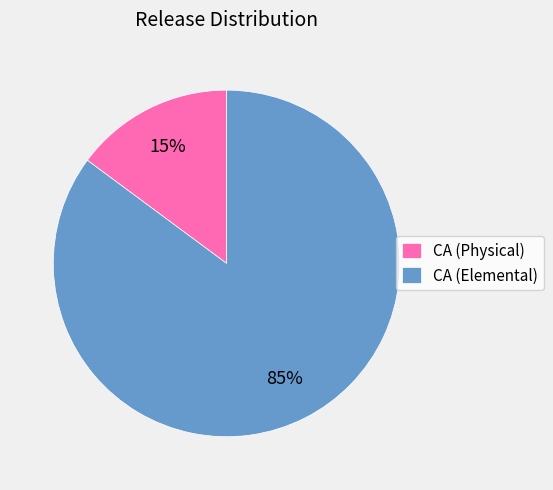

To the nearest percent, what is the average slice percentage?

50%